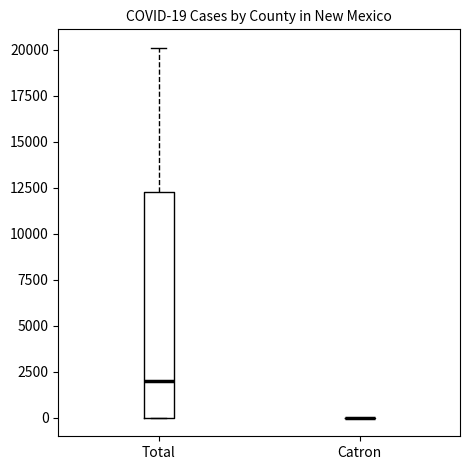

Comparing the boxes themselves (not the whiskers), which one is the tallest?

Total